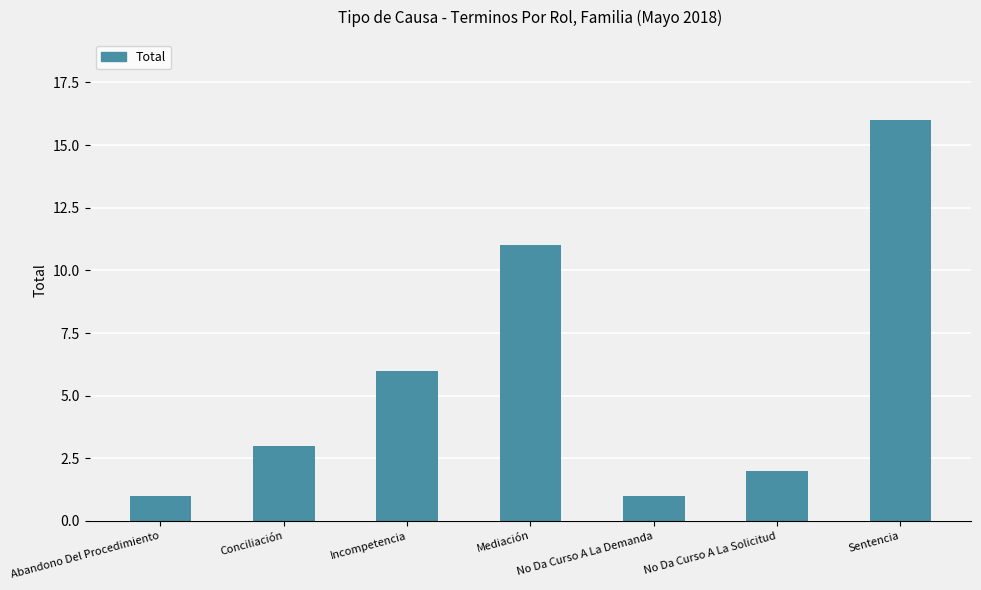

Reading left to right, extract all data points from this chart.

1	3	6	11	1	2	16